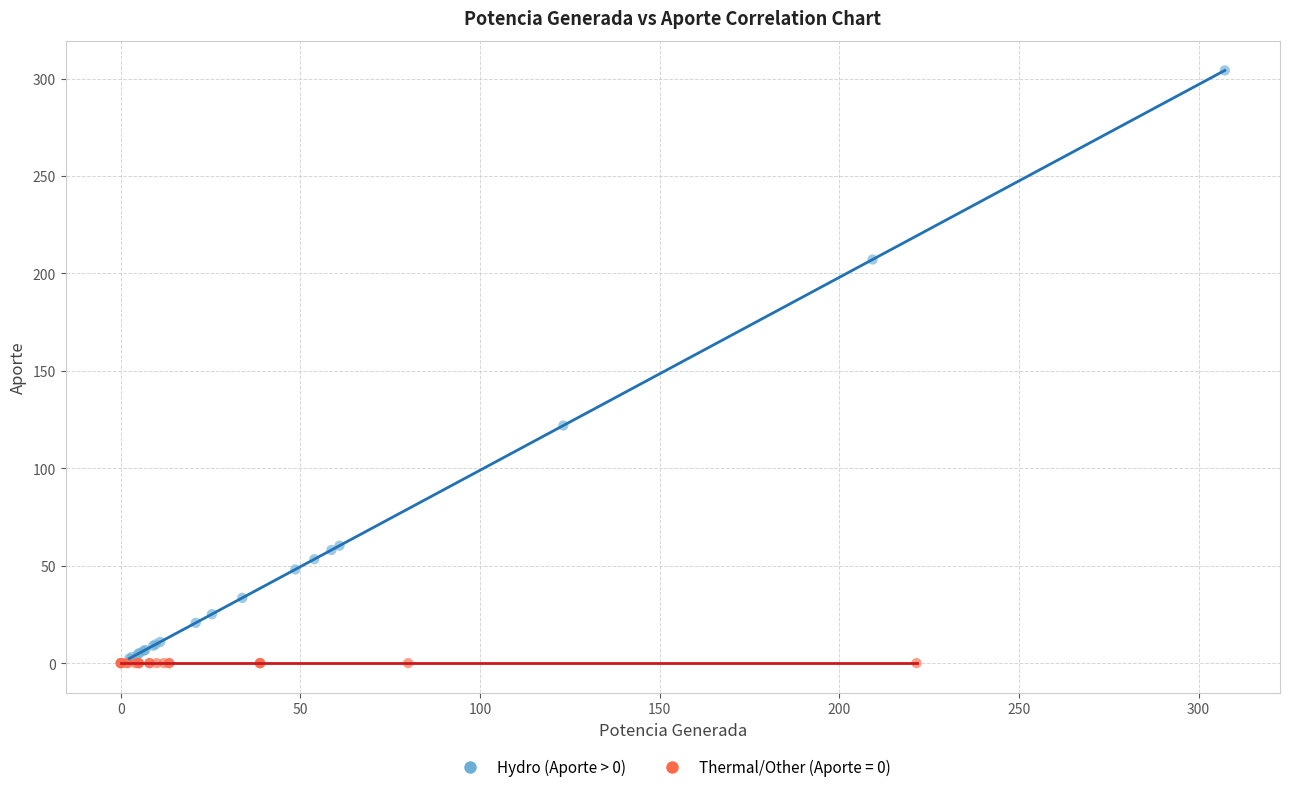

Which series contains the highest Y value?

Hydro (Aporte > 0)